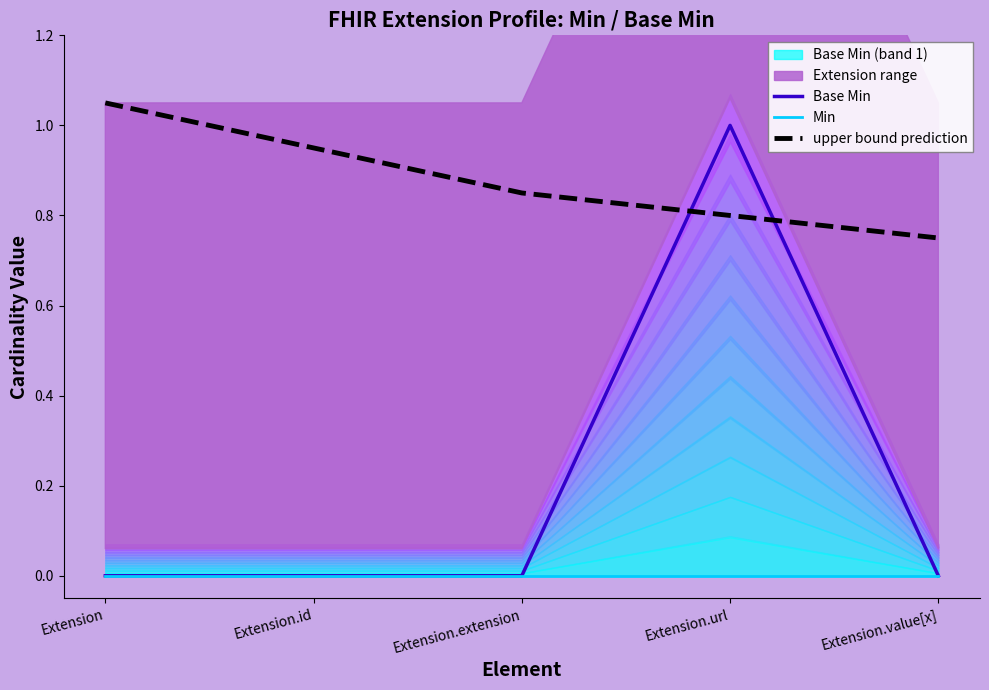

At which label does Base Min reach its minimum?

Extension